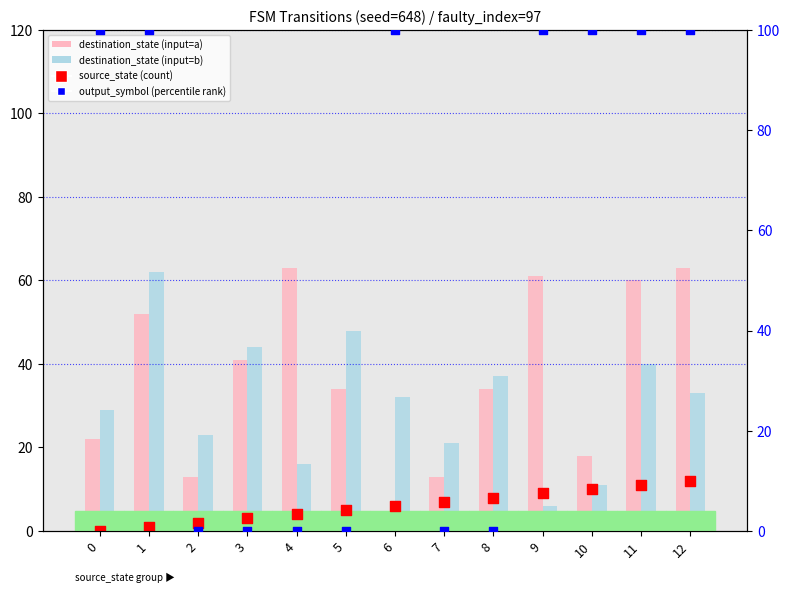

Which series reaches the maximum Y coordinate?

output_symbol (percentile rank)